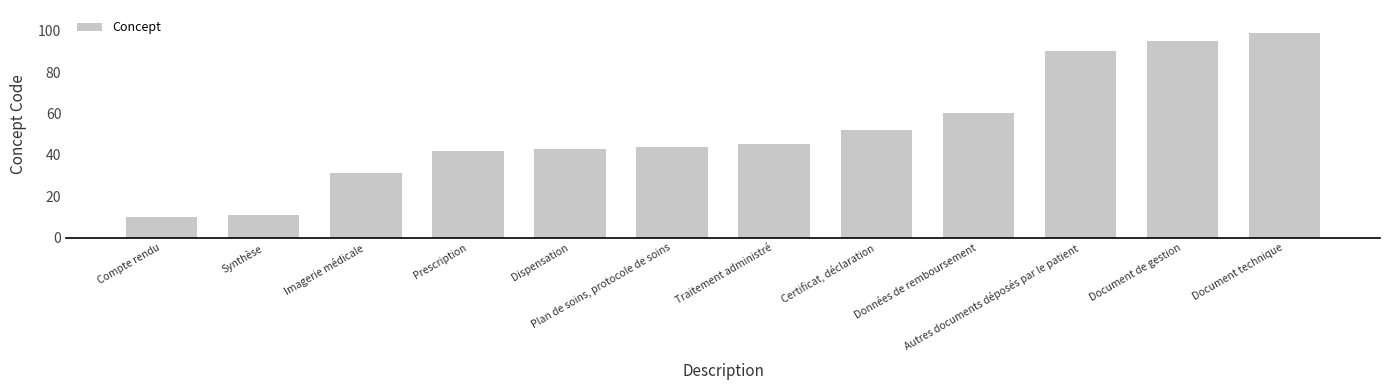

The chart shows a value of 5 at Synthèse. True or false?

False